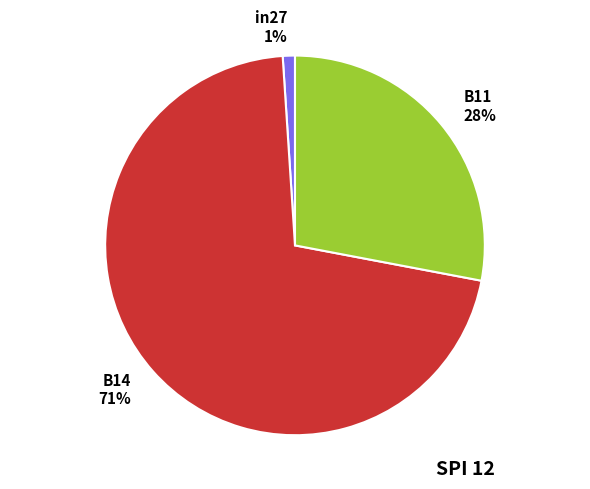

To the nearest percent, what percentage of the pie is B14?

71%